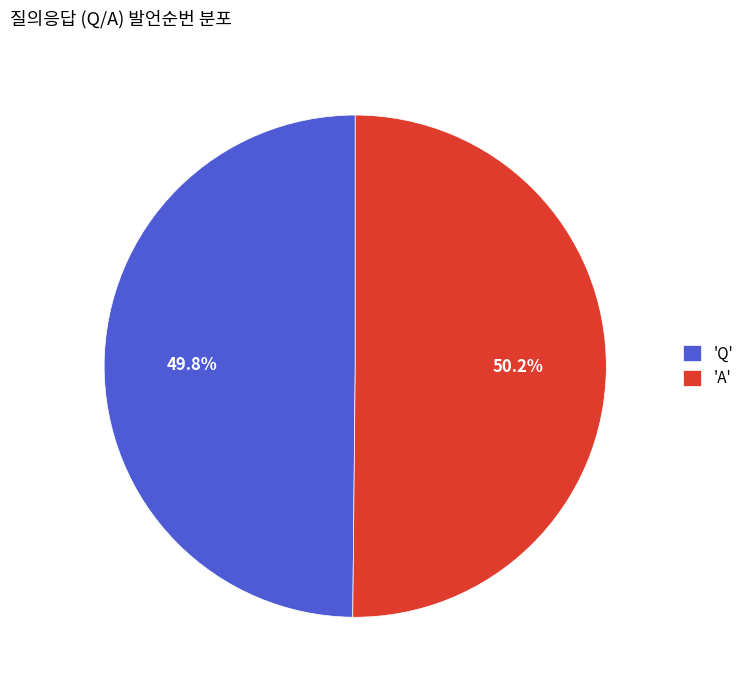

What portion of the pie excludes 'Q'?

50.2%